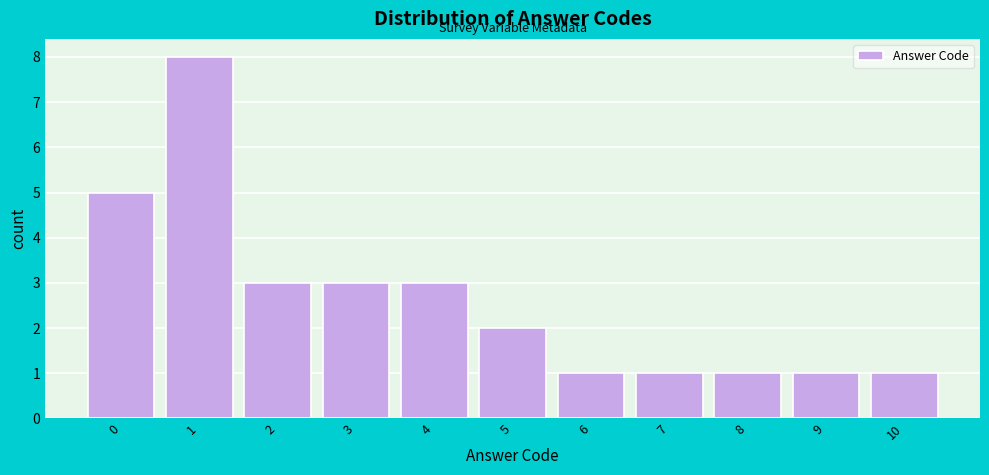

Reading left to right, list all the values displayed in this chart.

5	8	3	3	3	2	1	1	1	1	1